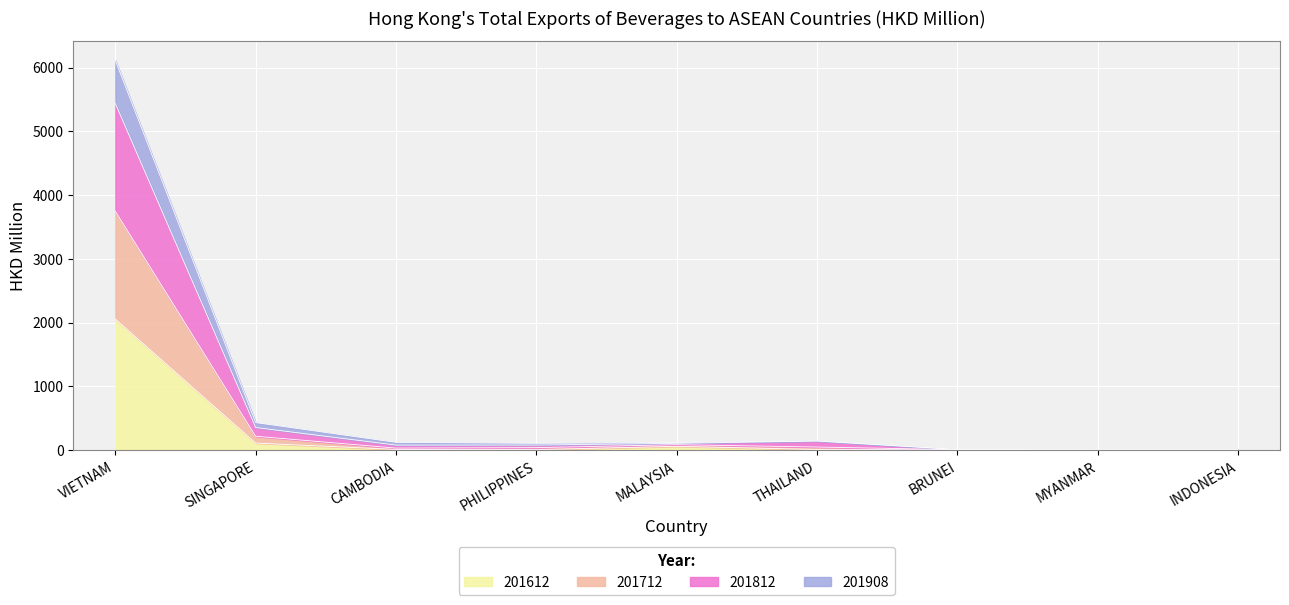

At which category is the sum across all series the highest?

VIETNAM